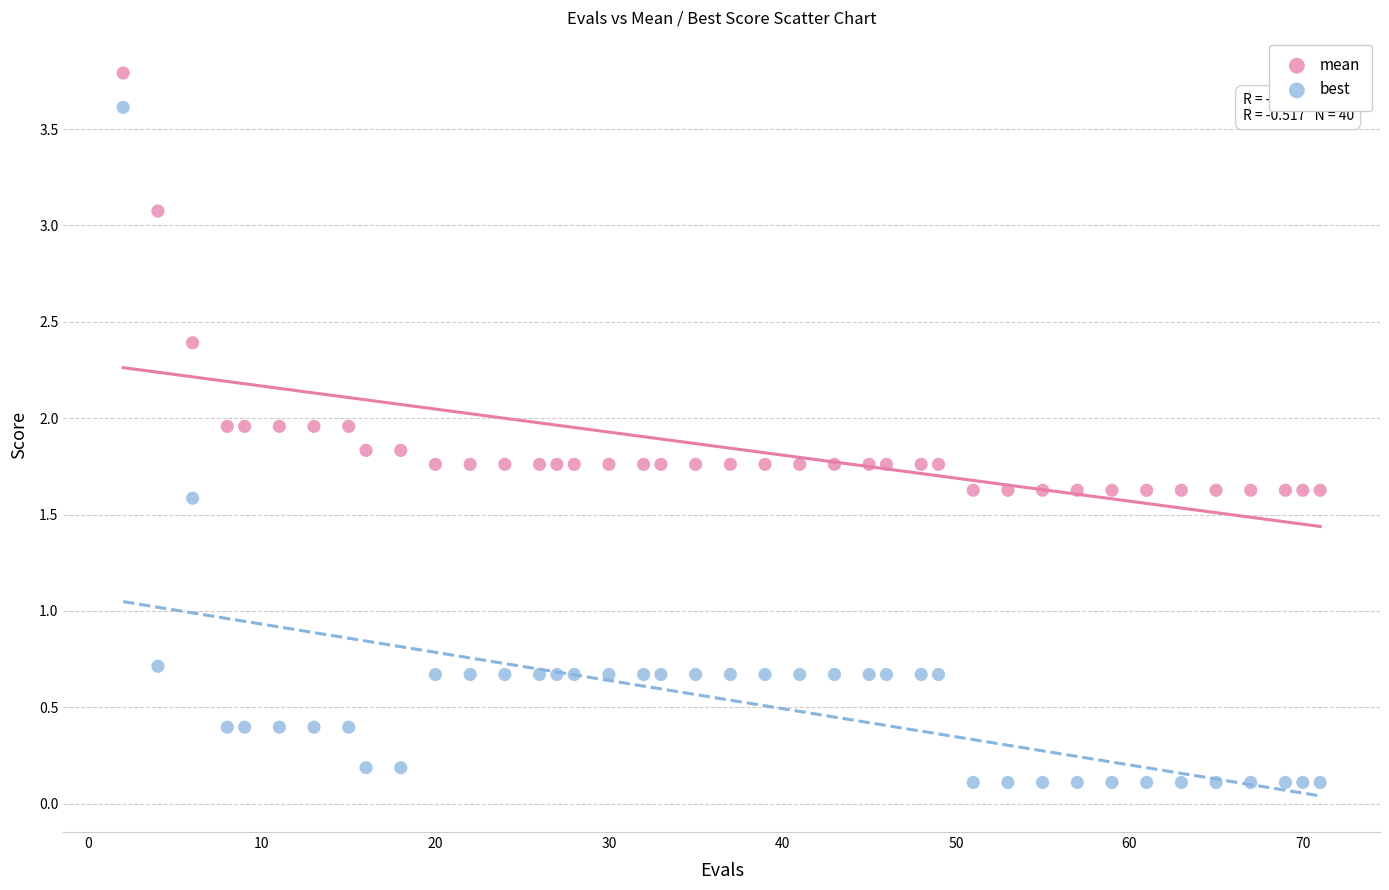

What are all the series names shown in the legend?

mean, best